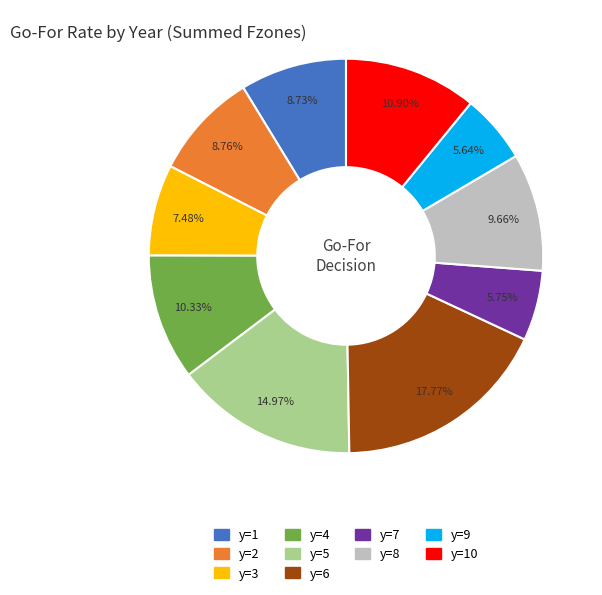

What is the largest slice in the pie chart?

y=6